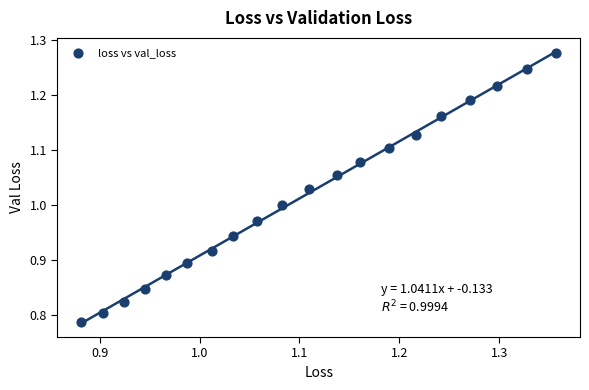

What is the range of Y values (max minus min)?

0.5